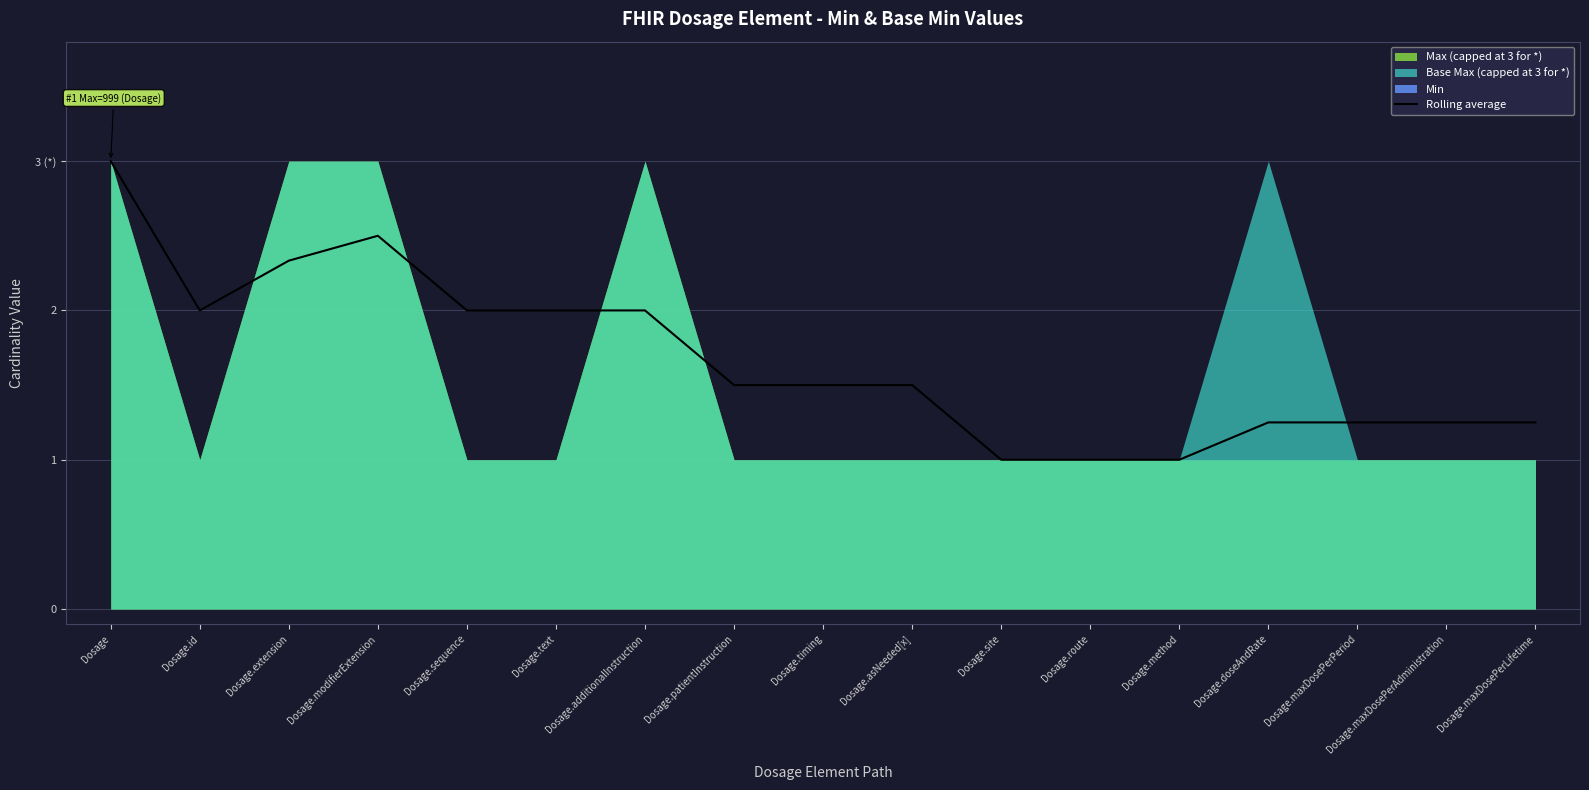

The value at Dosage.patientInstruction is 1.5. True or false?

True